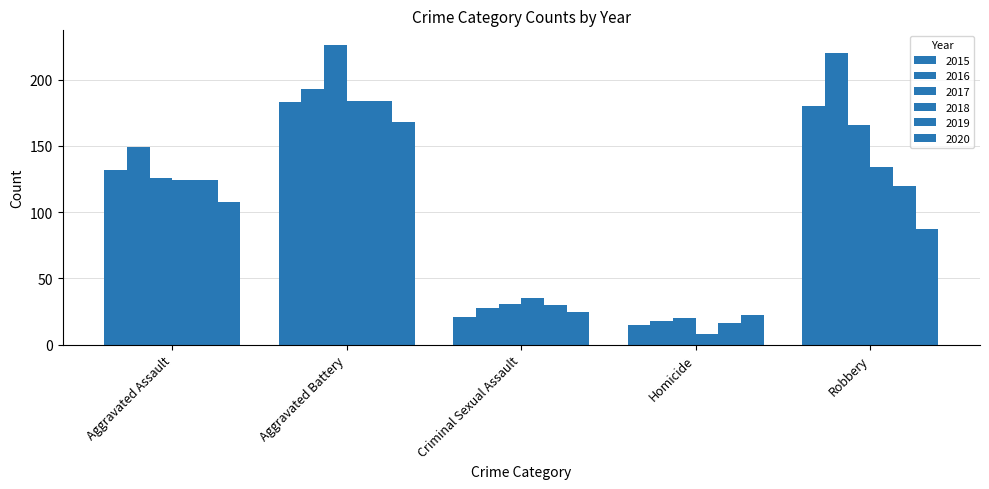

The value of 2017 at Criminal Sexual Assault is 31. True or false?

True